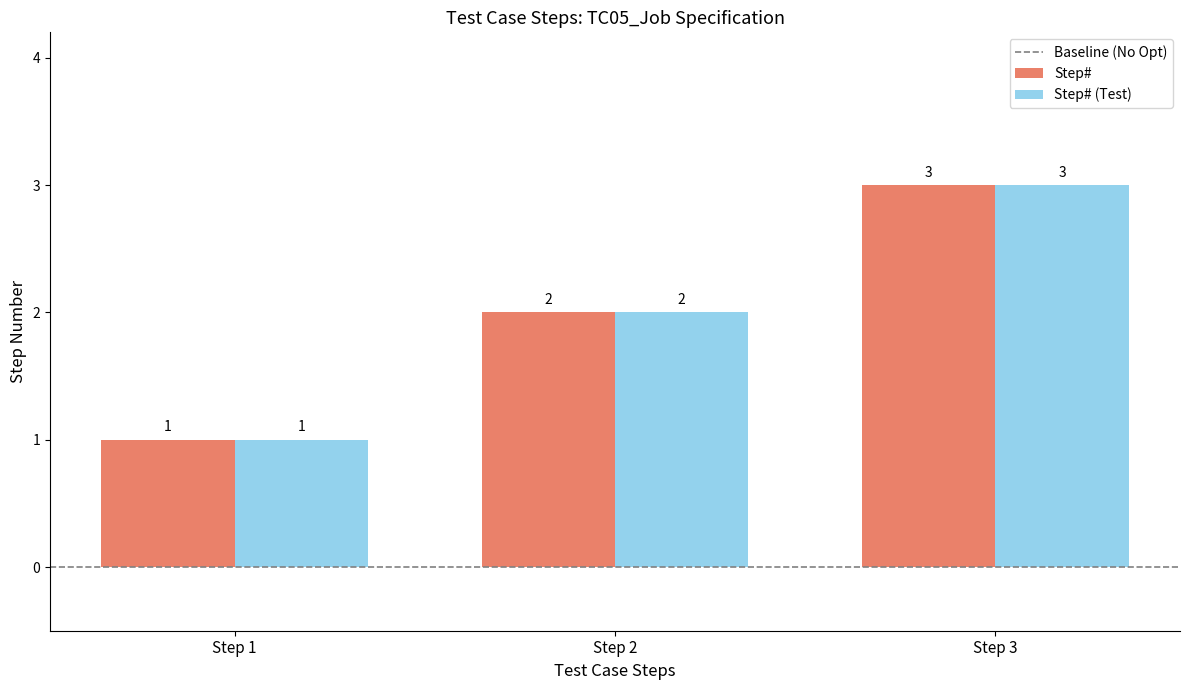

What is the total value across all series at Step 2?

4